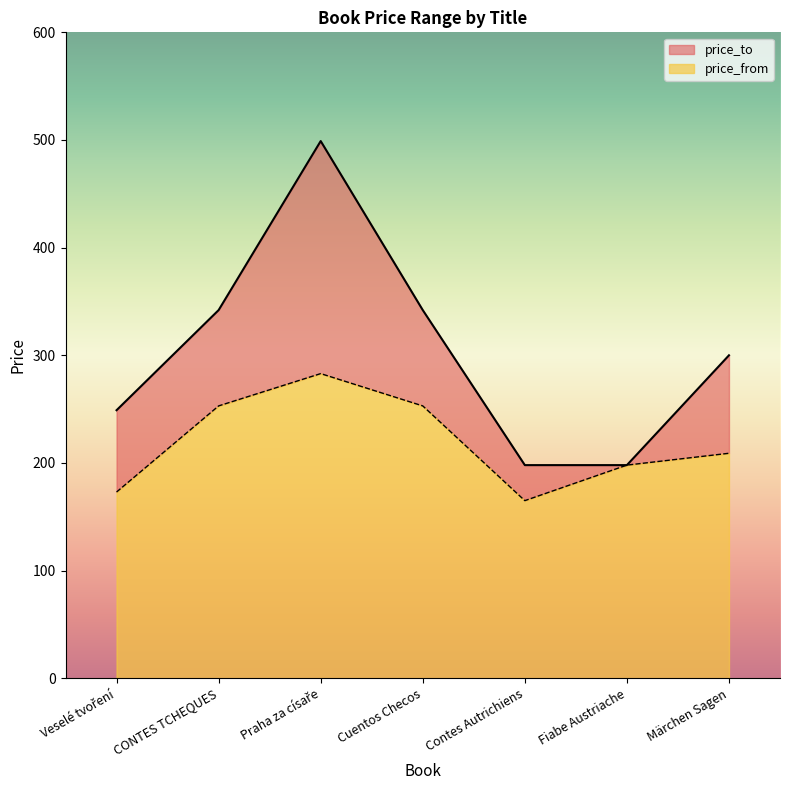

Which series changed the most between Contes Autrichiens and Märchen Sagen?

price_to